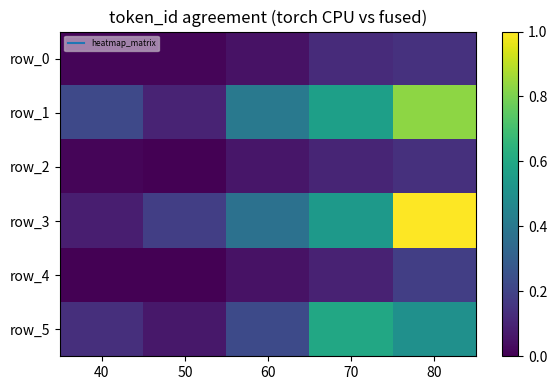

Is it true that row_0 equals 0.0 at 40?

True